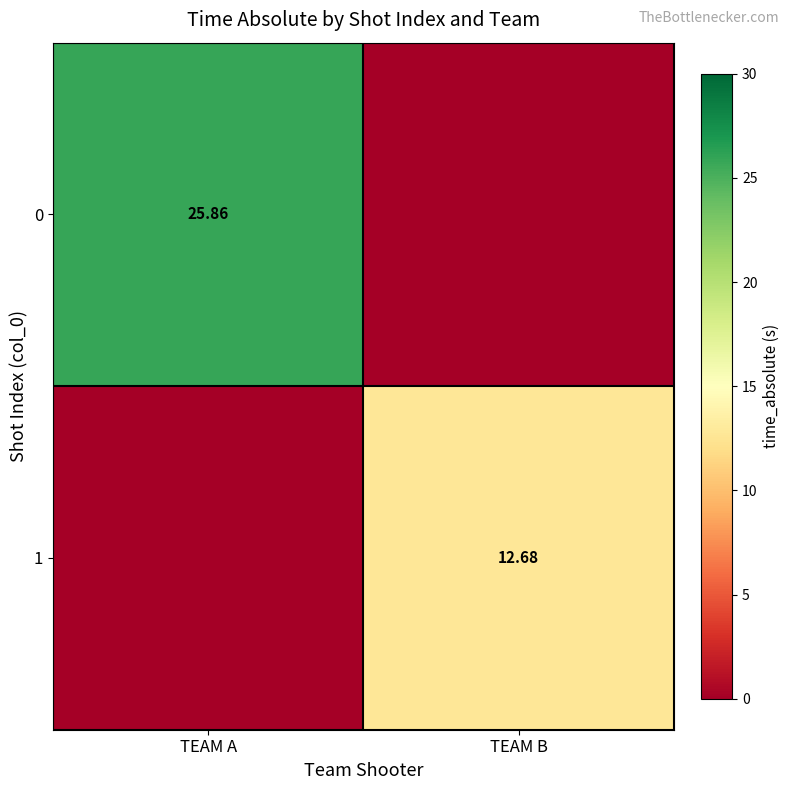

What is the difference between the highest and lowest values at TEAM B?

12.7